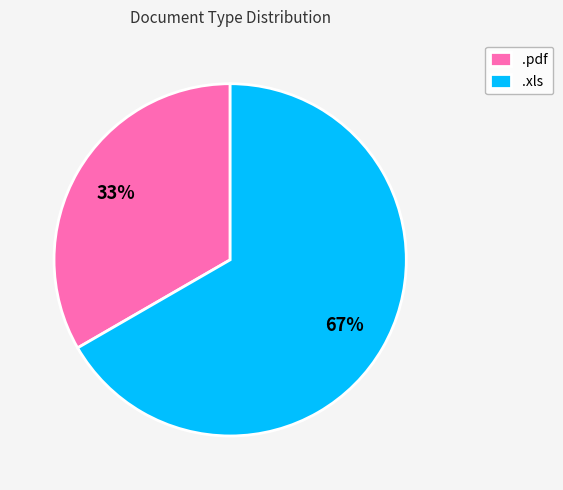

Rank the categories by value from lowest to highest.

.pdf, .xls